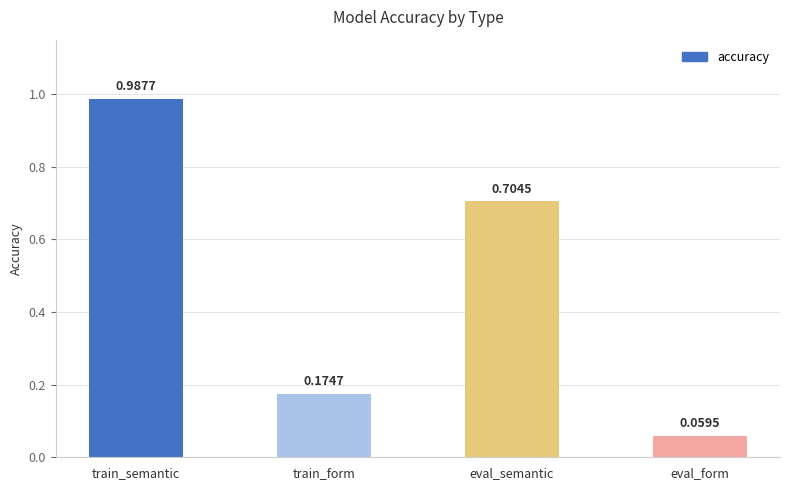

What is the average value?

0.5